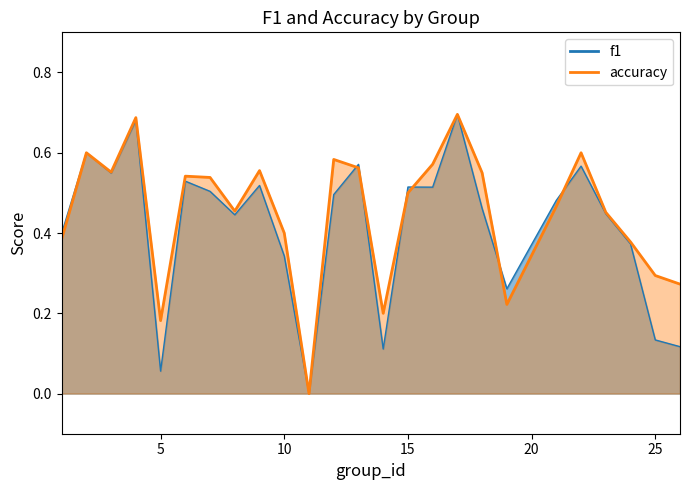

Reading left to right, extract all data points from this chart.

f1: 0.4	0.6	0.5	0.7	0.1	0.5	0.5	0.4	0.5	0.3	0.0	0.5	0.6	0.1	0.5	0.5	0.7	0.5	0.3	0.5	0.6	0.4	0.4	0.1	0.1
accuracy: 0.4	0.6	0.6	0.7	0.2	0.5	0.5	0.5	0.6	0.4	0.0	0.6	0.6	0.2	0.5	0.6	0.7	0.6	0.2	0.5	0.6	0.5	0.4	0.3	0.3